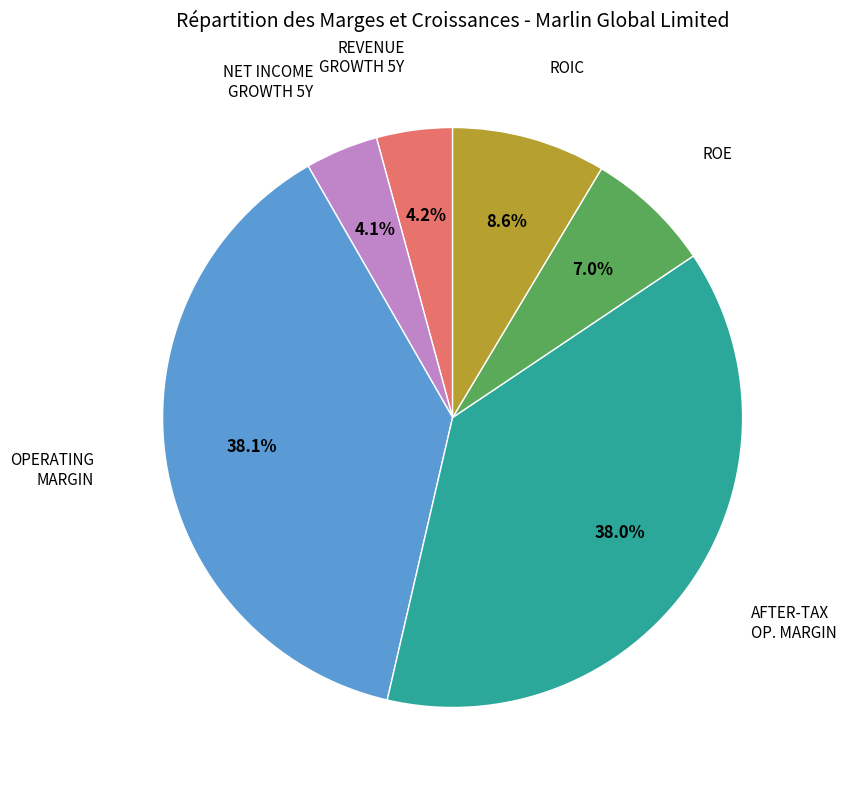

Is there a majority slice in this chart?

No